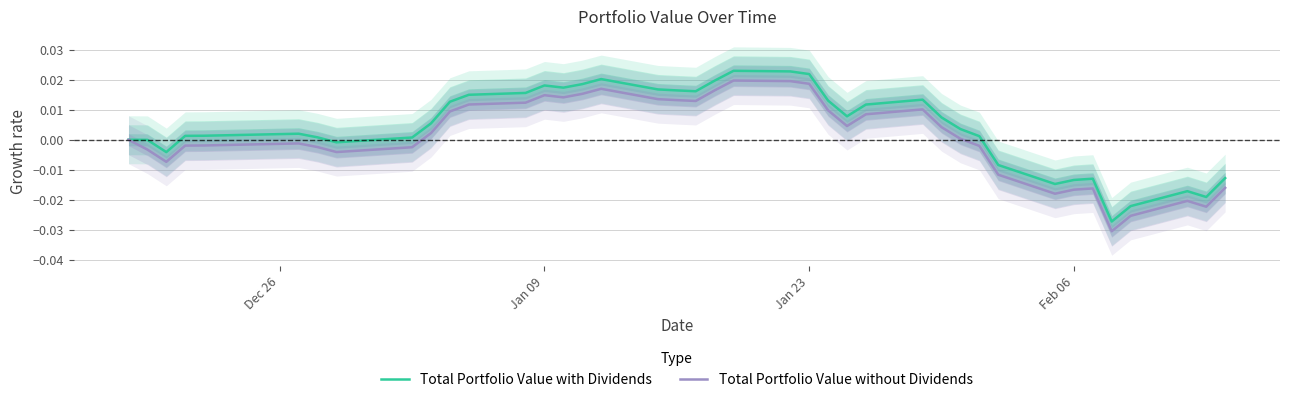

Which series has the widest spread of values?

Total Portfolio Value with Dividends